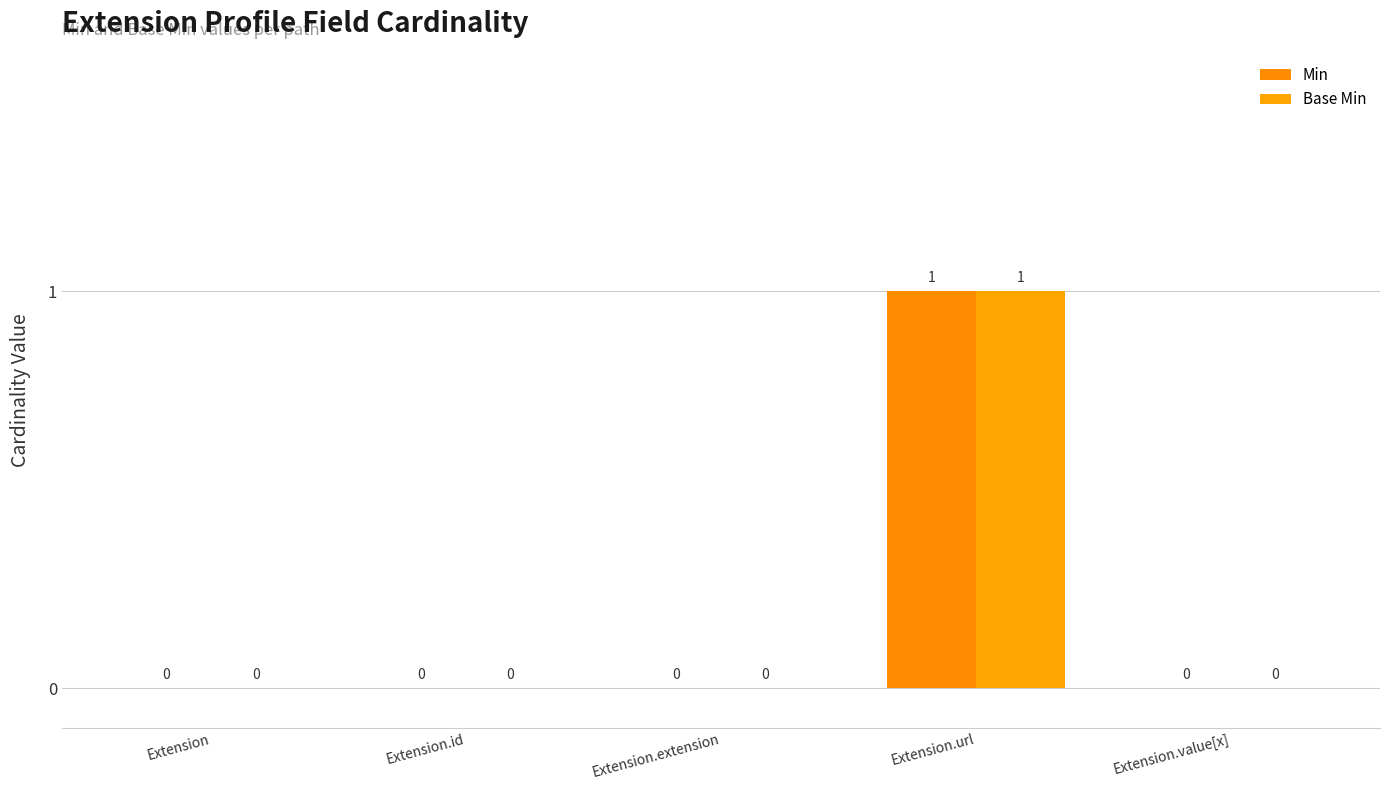

Are the bars grouped side by side (vs. stacked)?

Yes